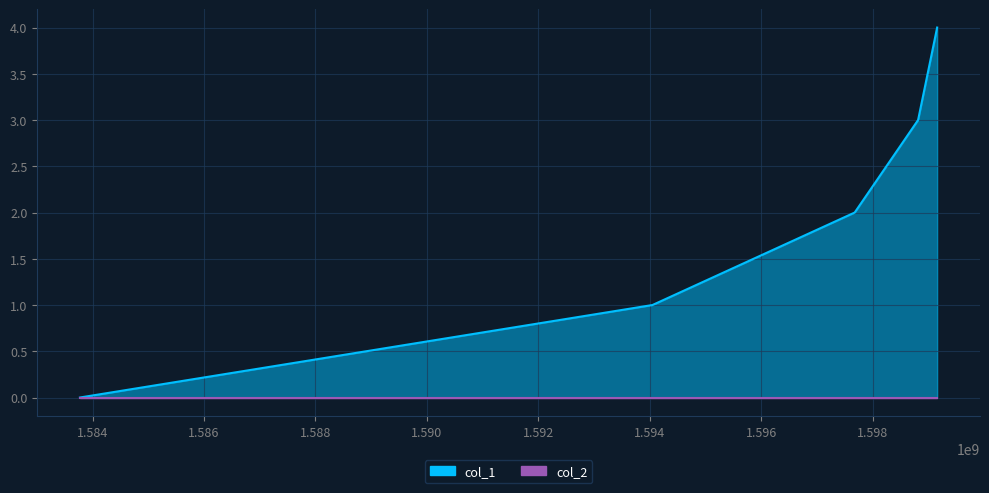

Which has a higher value, 1594048791 or 1583774749?

1594048791